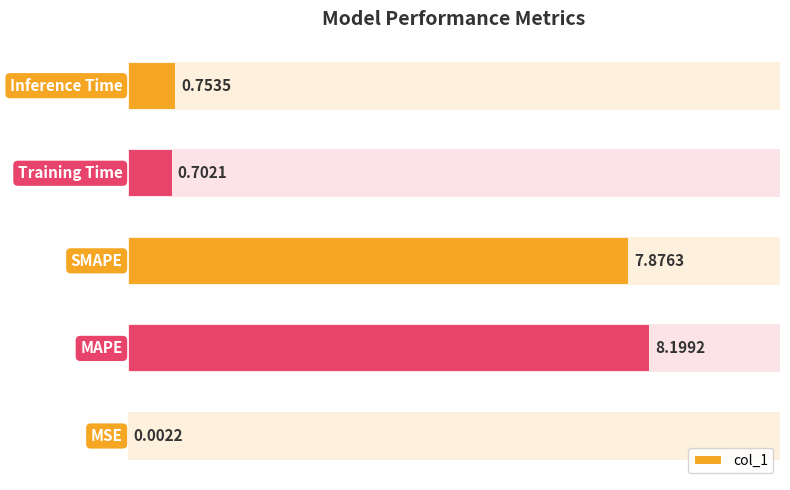

How many bars are there in total?

5